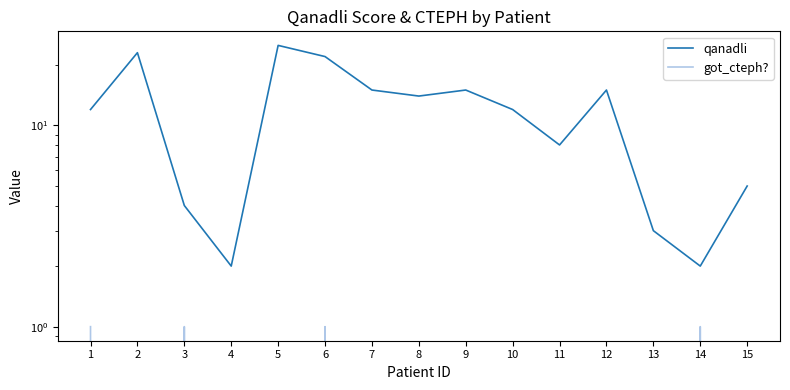

How many interior local peaks does the qanadli series have?

4